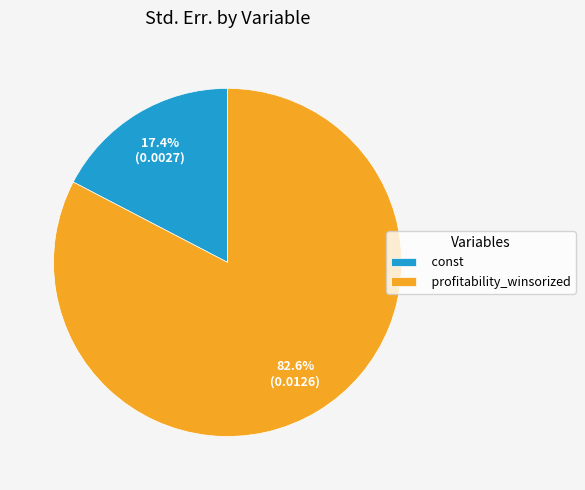

Combined, do profitability_winsorized and const account for over 50%?

Yes